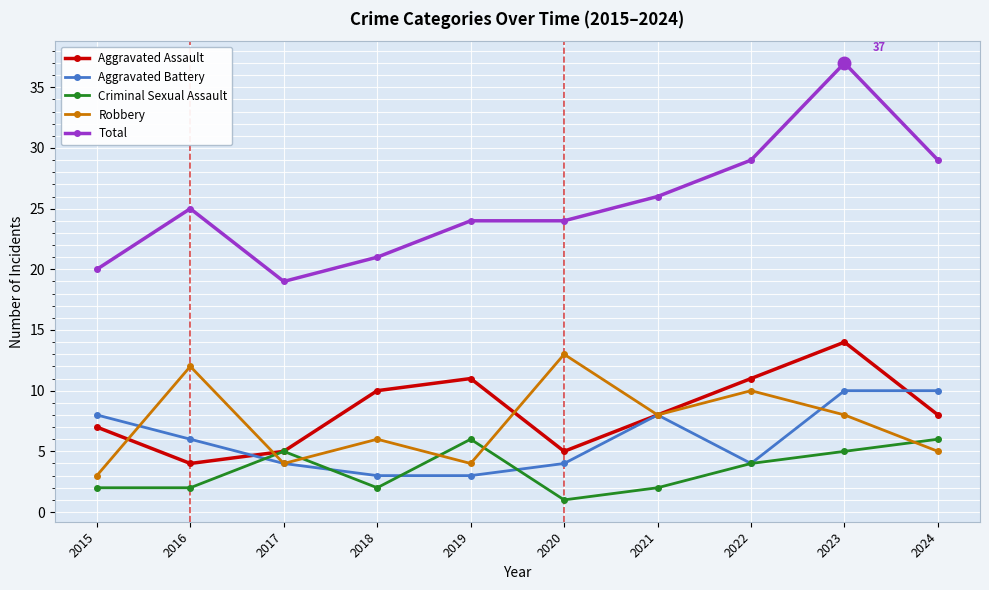

Is it true that Aggravated Battery equals 14 at 2023?

False